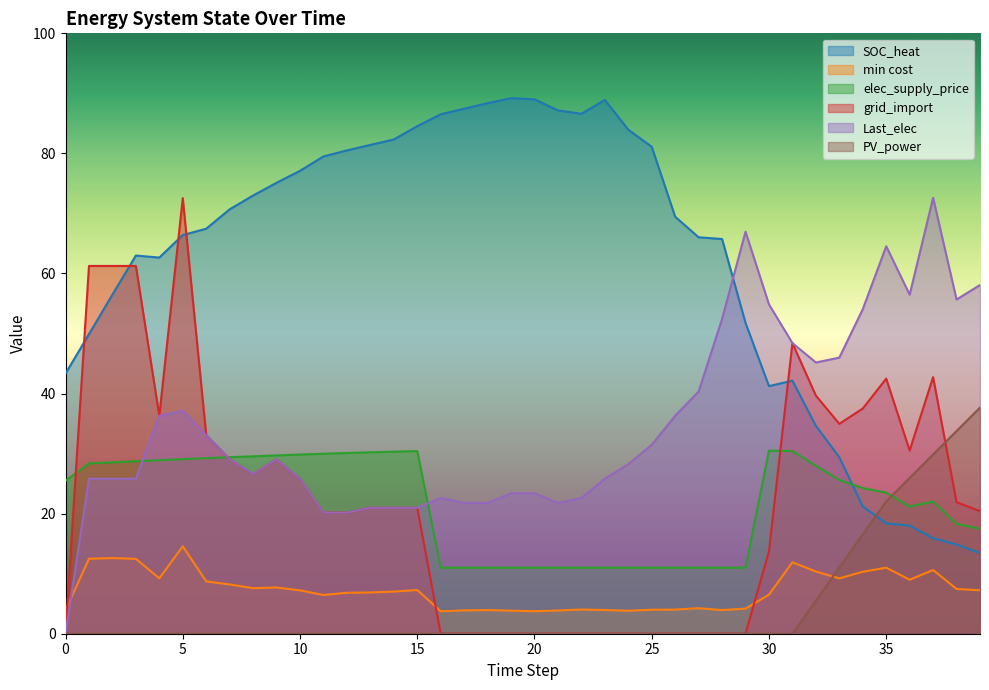

The Last_elec series shows 23.3 at 34. True or false?

False